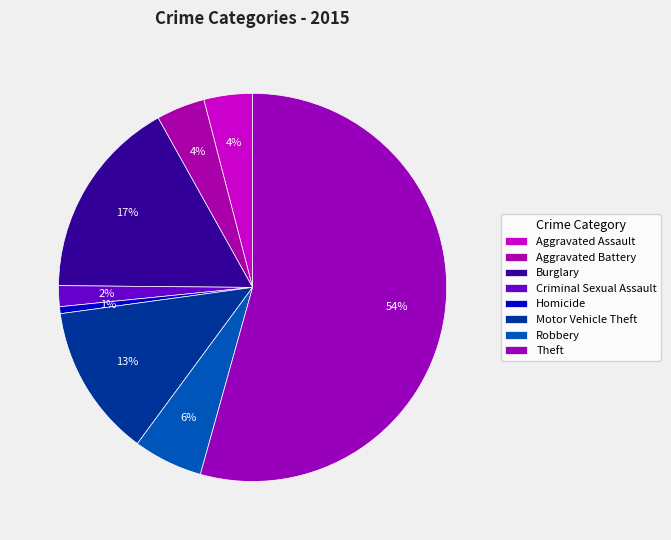

Count the number of slices in the pie.

8